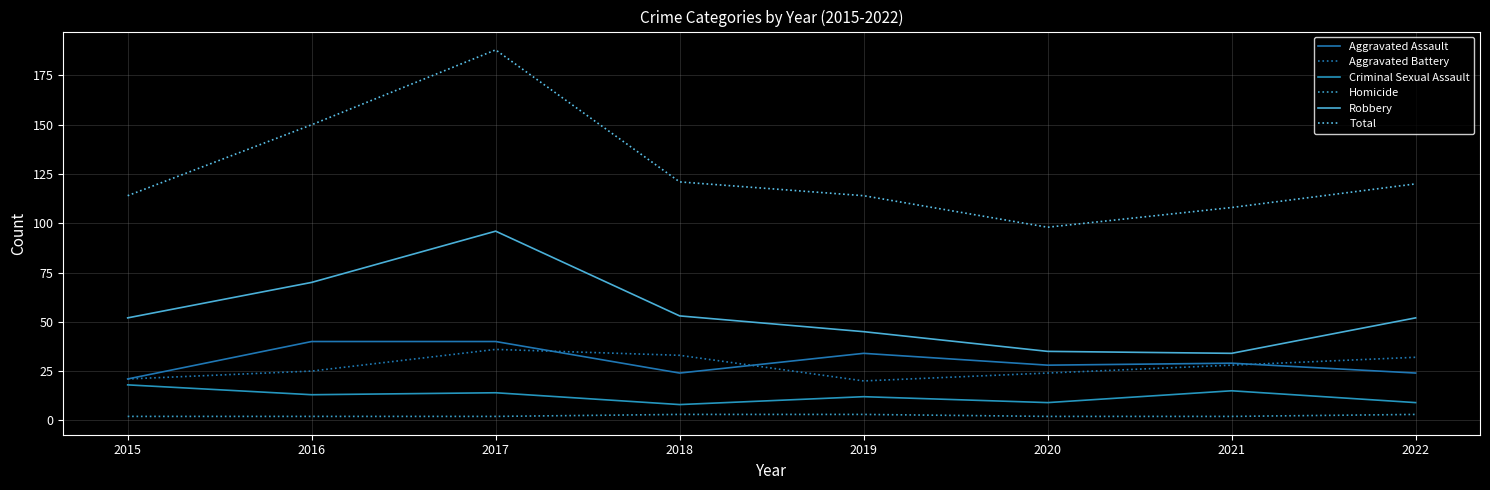

True or false: Aggravated Assault and Homicide cross at least once.

False